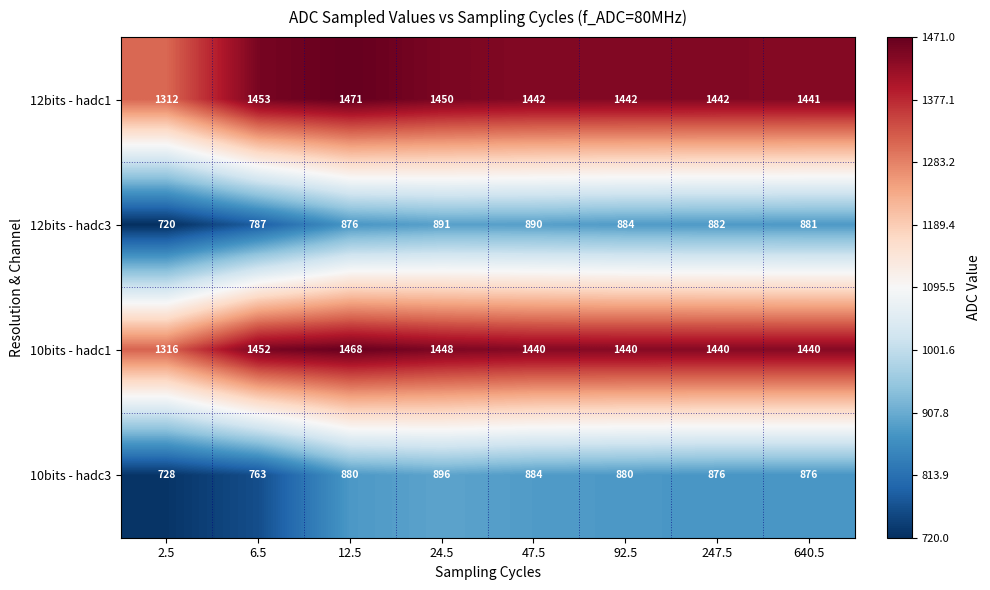

Which category has the lowest value in the 12bits - hadc1 series?

2.5